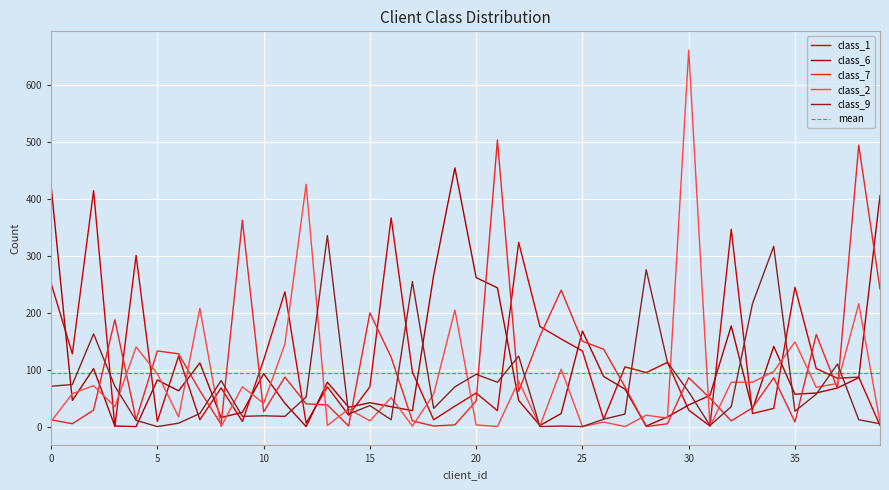

Which series has the largest range (max minus min)?

class_2